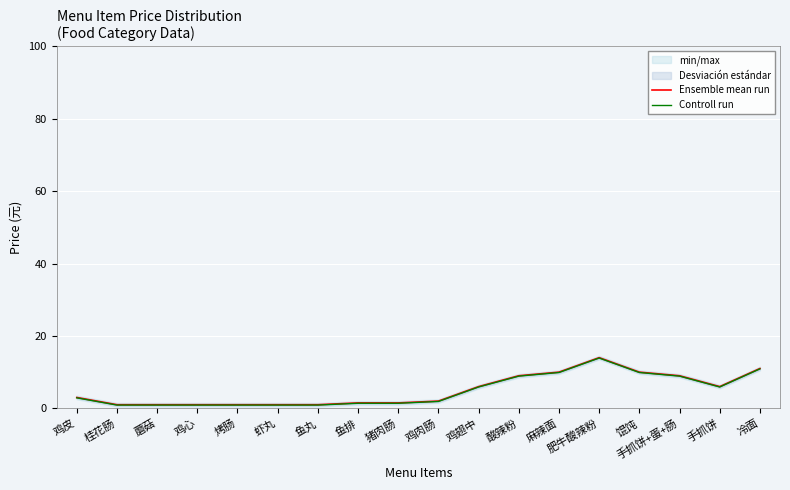

At which label does Ensemble mean run reach its peak?

肥牛酸辣粉